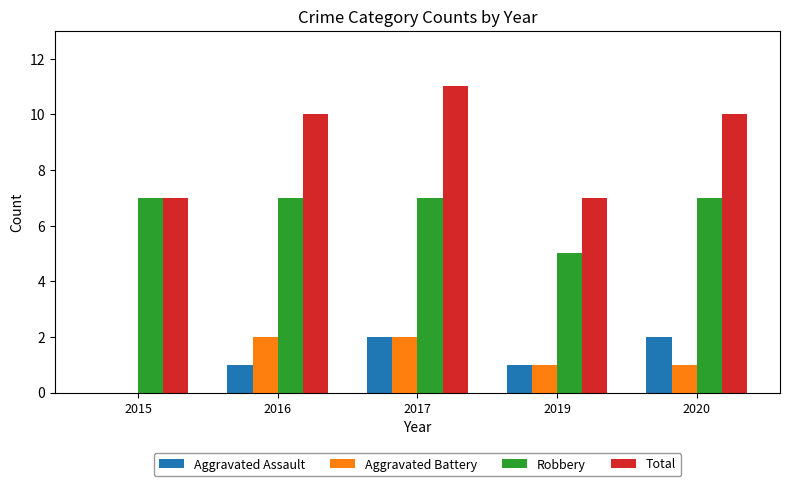

Is the value of Aggravated Assault at 2017 greater than the value of Aggravated Battery at 2015?

Yes